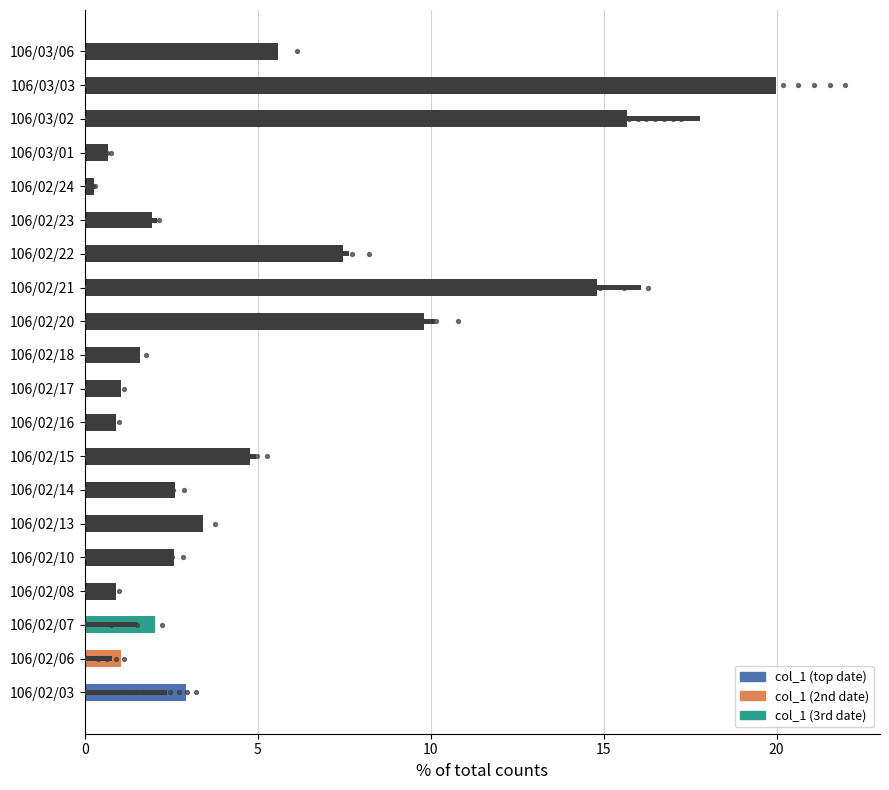

At how many categories does at least one series exceed 16?

3